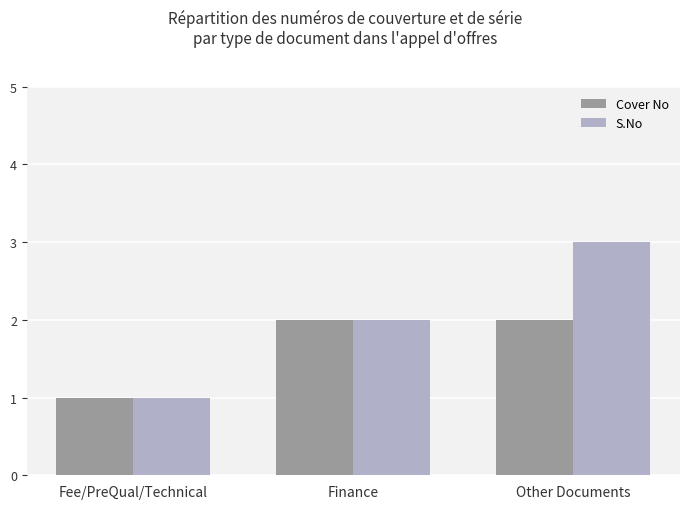

Which series has the largest range (max minus min)?

S.No